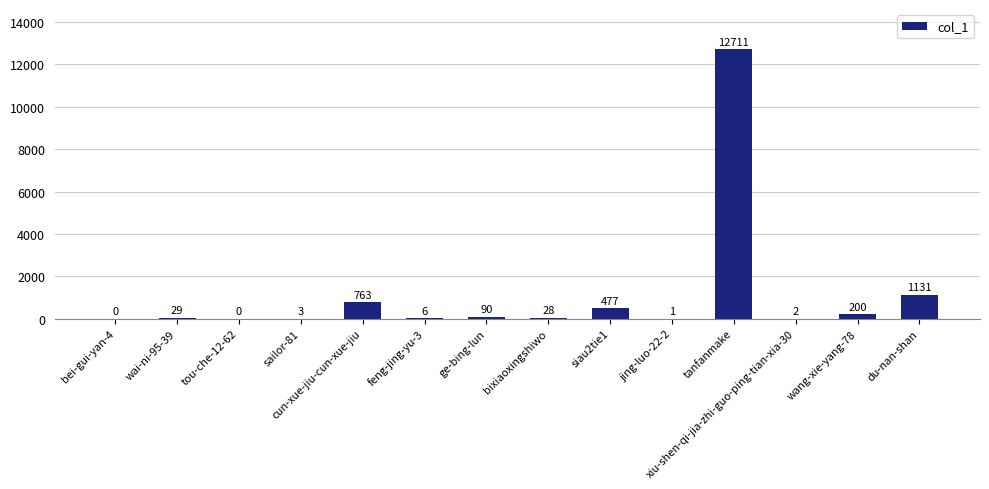

The chart shows a value of 6265 at tou-che-12-62. True or false?

False